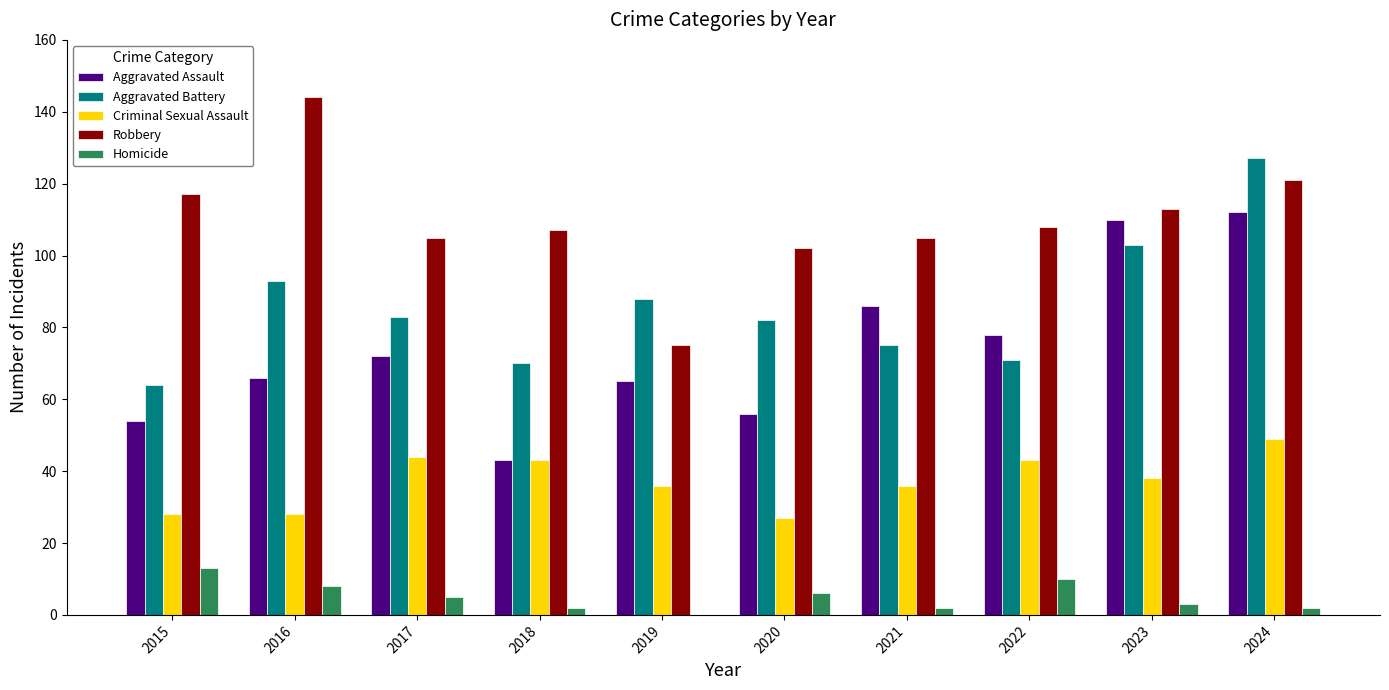

What is the difference between the Criminal Sexual Assault values at 2024 and 2022?

6